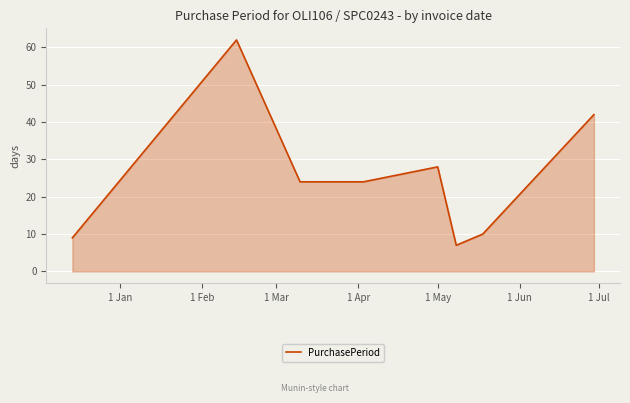

What is the difference between the second highest and minimum values?

35